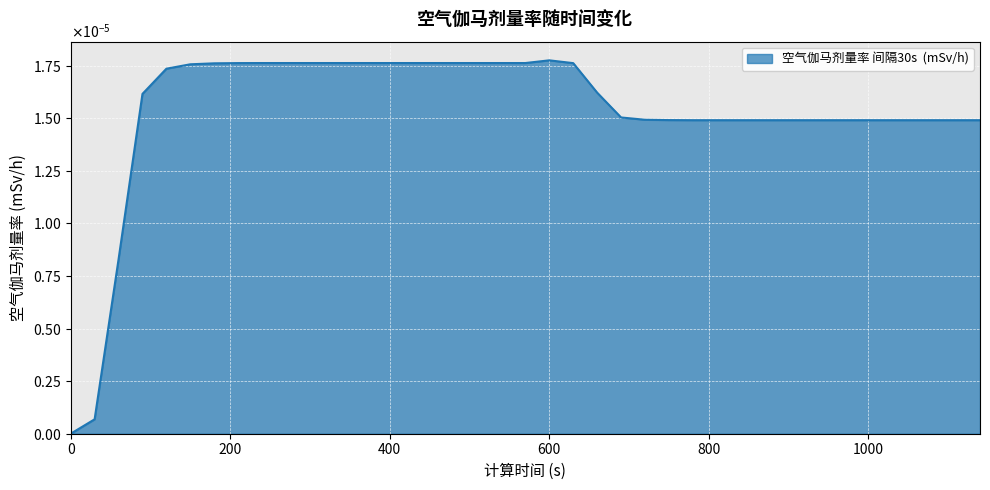

List the labels in order of value, smallest first.

0, 30, 60, 780, 810, 840, 870, 900, 930, 960, 990, 1020, 1050, 1080, 1110, 1140, 750, 720, 690, 90, 660, 120, 150, 180, 630, 210, 240, 270, 300, 330, 360, 390, 420, 450, 480, 510, 540, 570, 600